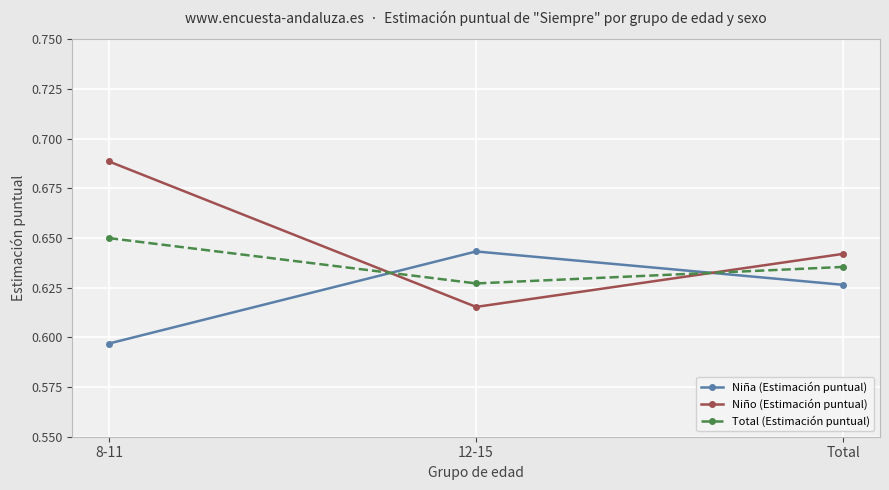

What is the label of the 3rd point from the right?

8-11